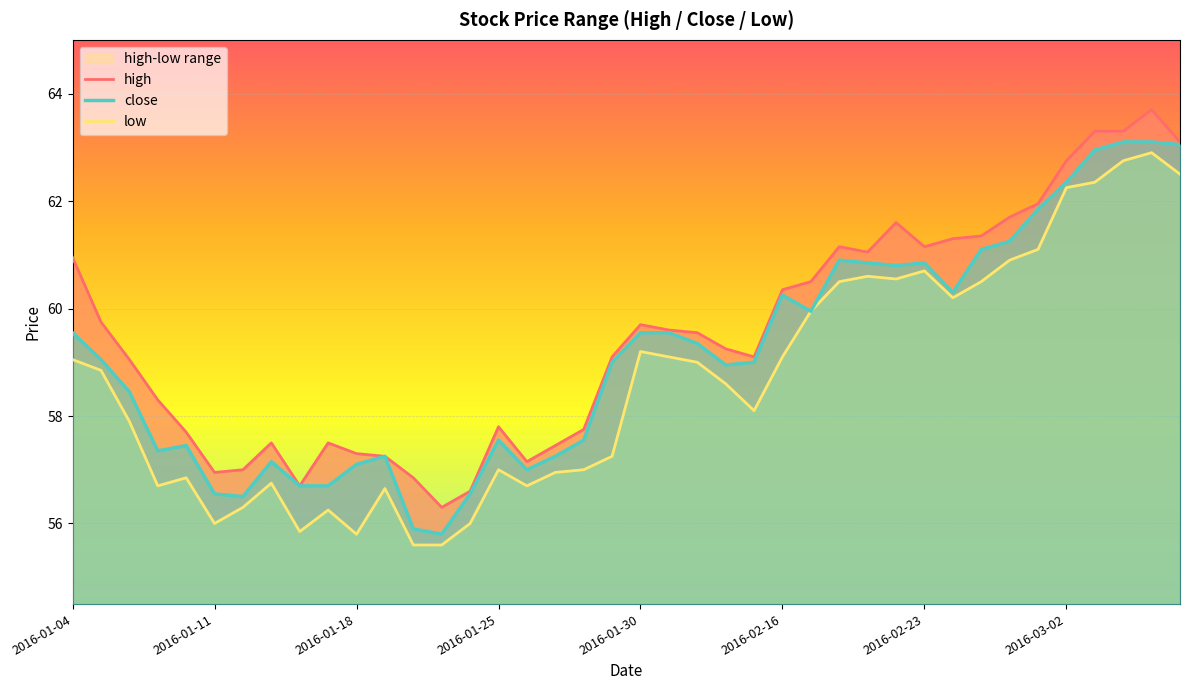

The close series shows 57.1 at 2016-01-18. True or false?

True